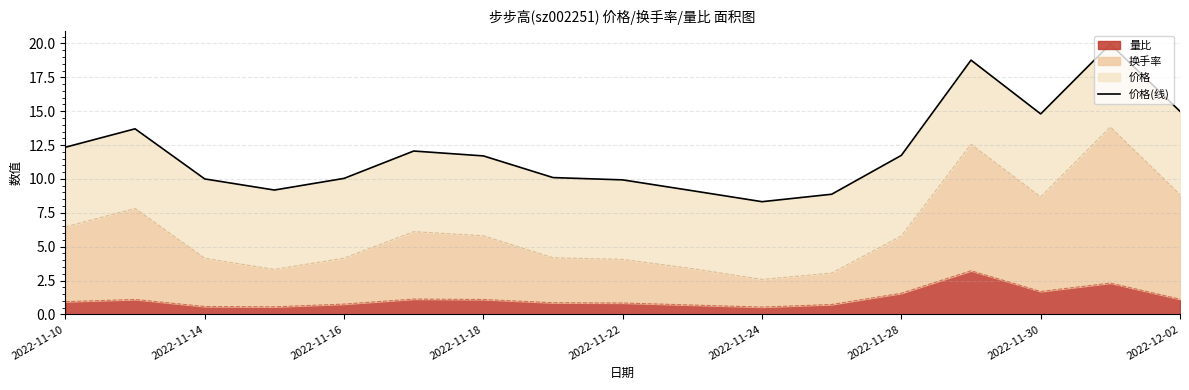

What is the maximum value for 量比?

3.2